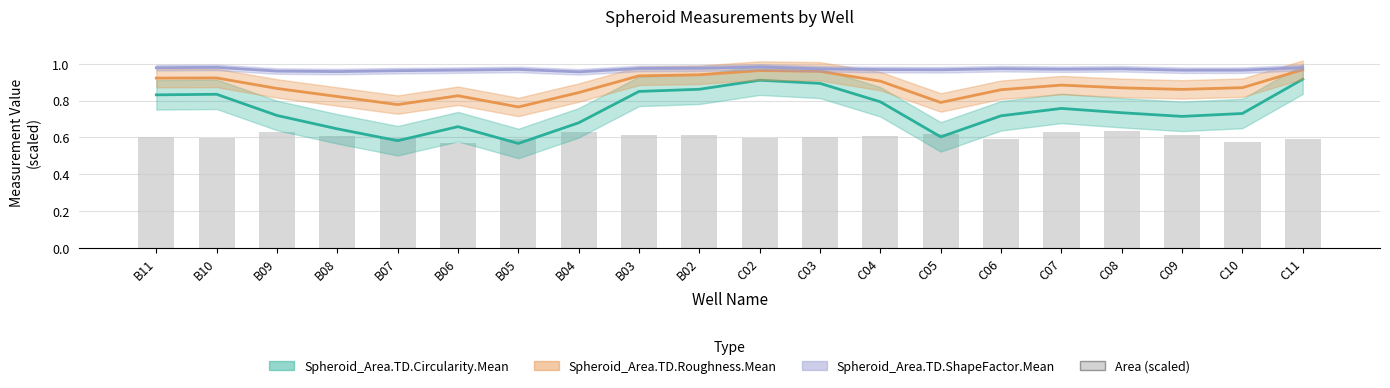

Rank the series at B03 from highest to lowest value.

Spheroid_Area.TD.ShapeFactor.Mean, Spheroid_Area.TD.Roughness.Mean, Spheroid_Area.TD.Circularity.Mean